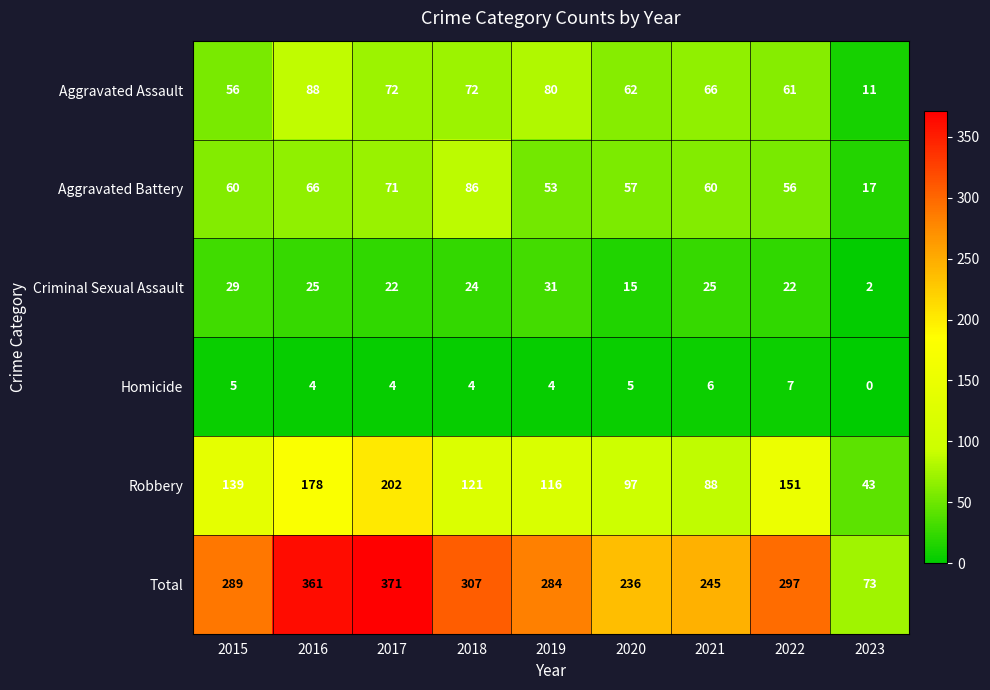

Which category has the highest value in the Criminal Sexual Assault series?

2019